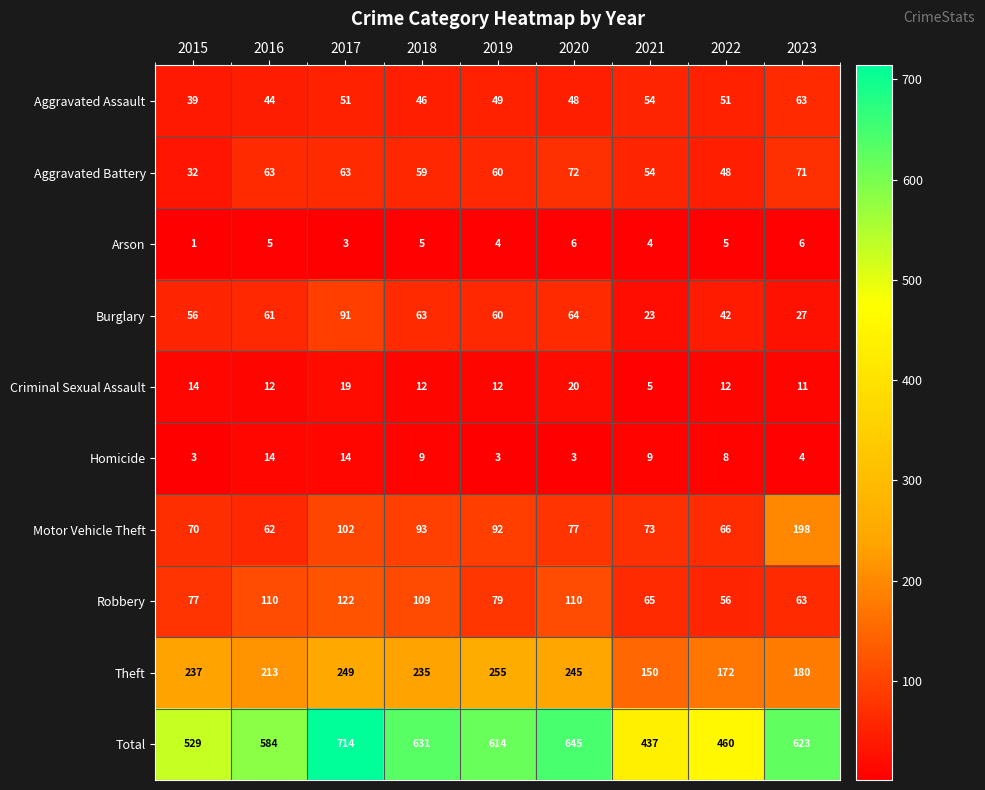

The value of Robbery at 2016 is 110. True or false?

True